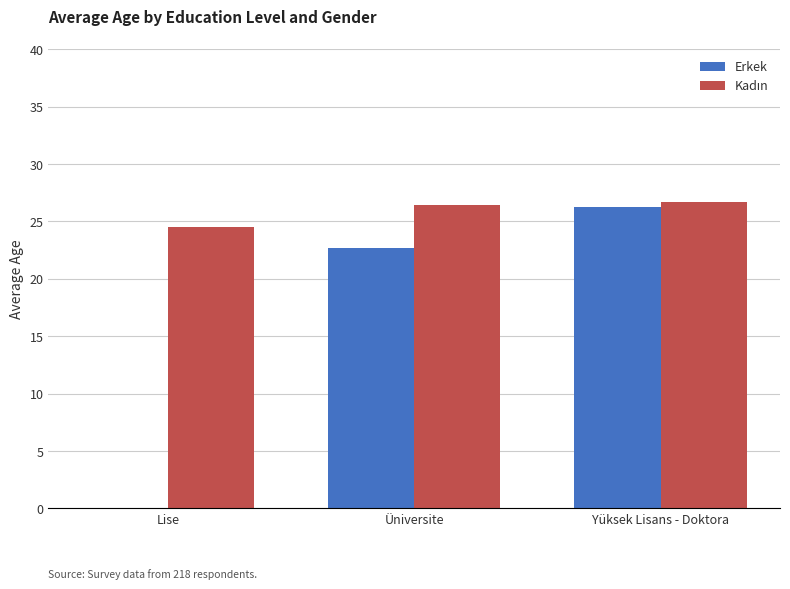

True or false: Erkek has a value of 0.0 at Lise.

True